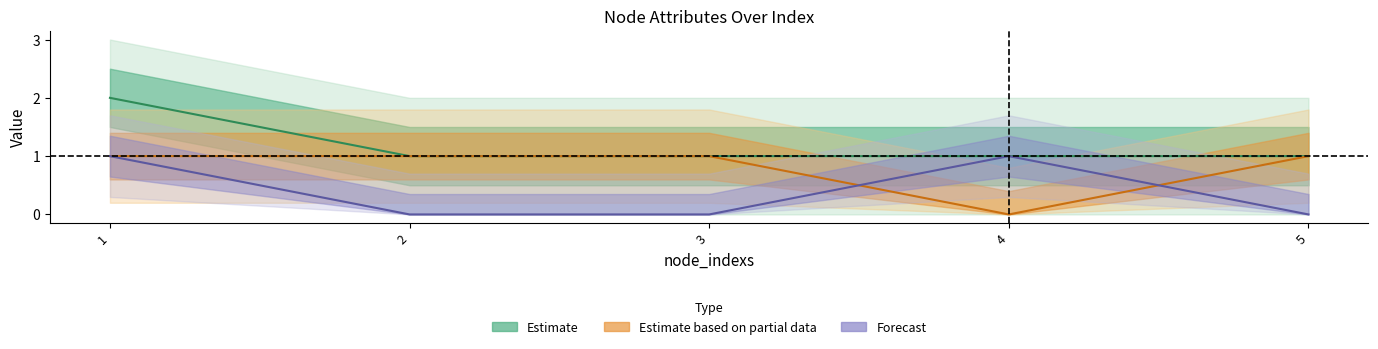

Which has a higher value, 2 or 4?

2